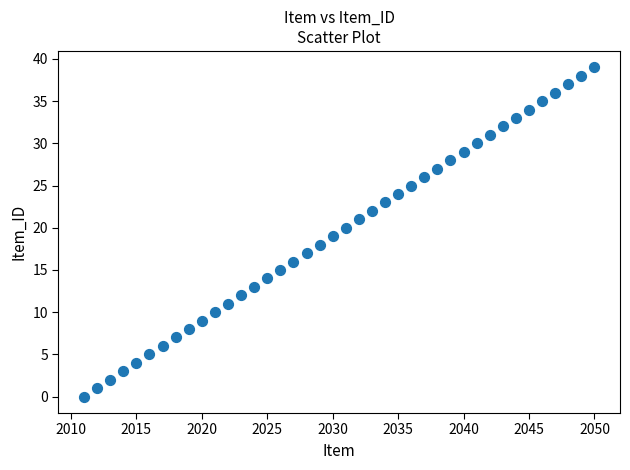

What is the range of Y values (max minus min)?

39